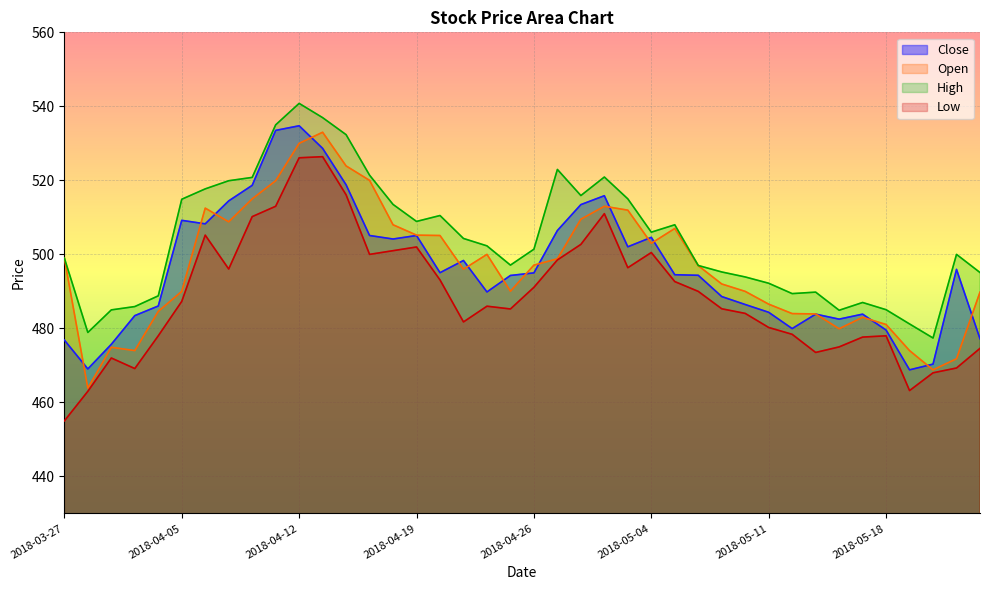

What is the value of the Low point at the 21st from the left?

491.1